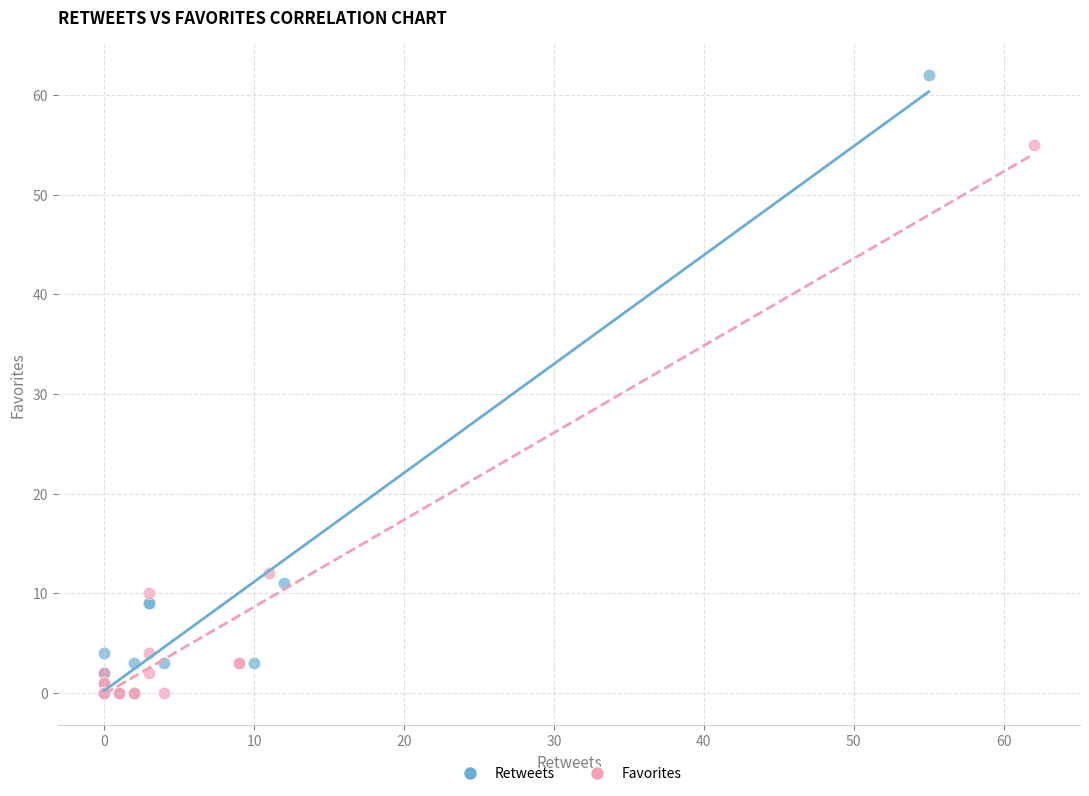

Which series has the widest spread of Y values?

Retweets